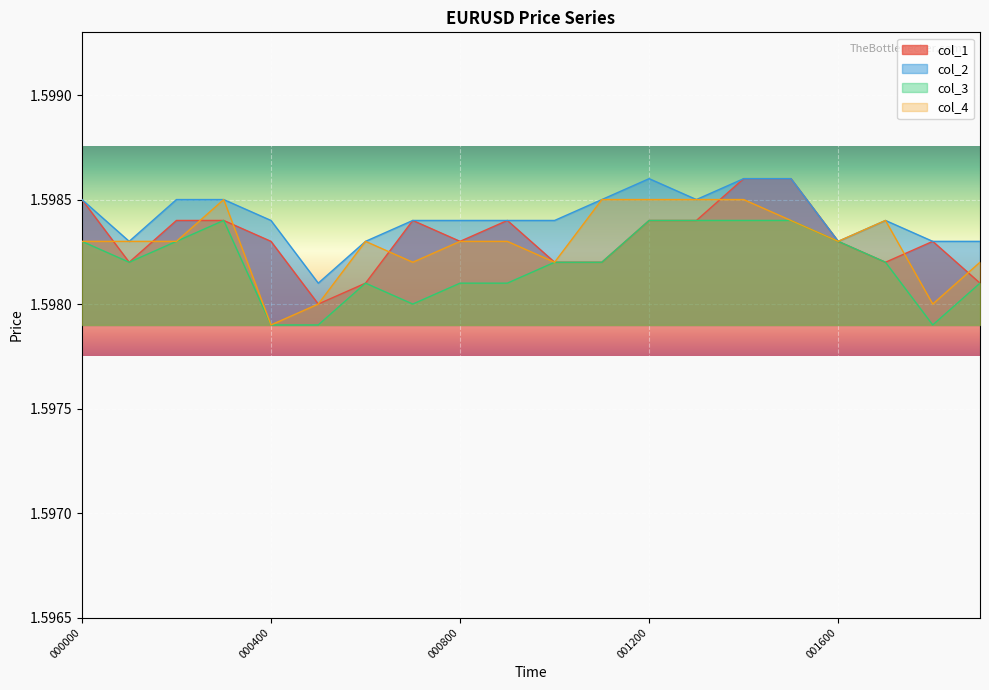

How many interior local peaks does the col_2 series have?

2